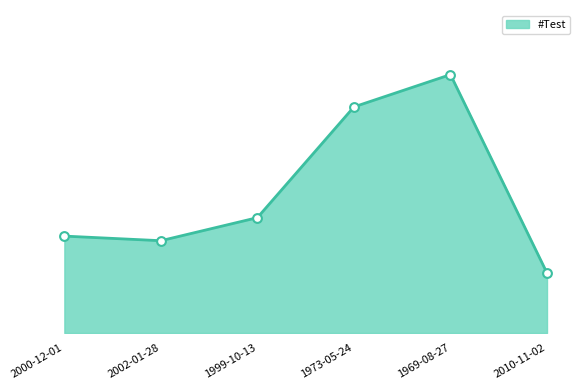

Which has a higher value, 1999-10-13 or 1973-05-24?

1973-05-24